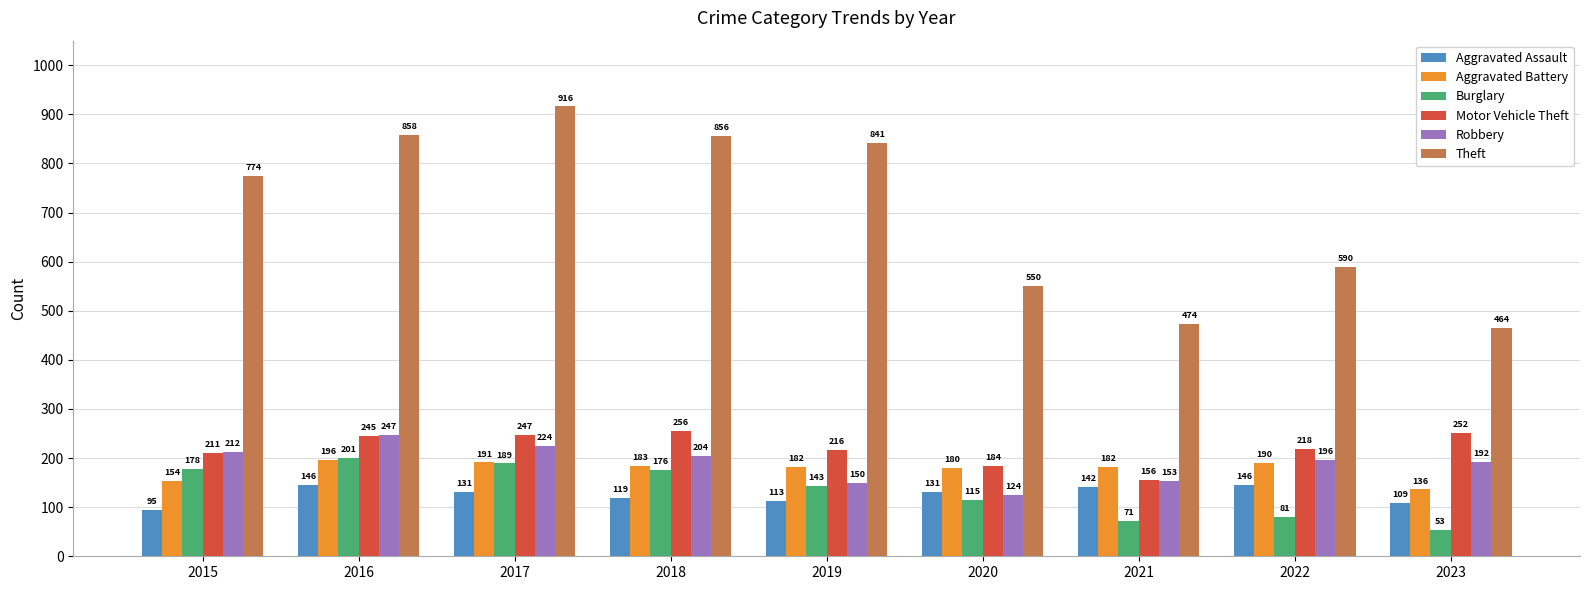

Rank the categories by Robbery value from highest to lowest.

2016, 2017, 2015, 2018, 2022, 2023, 2021, 2019, 2020